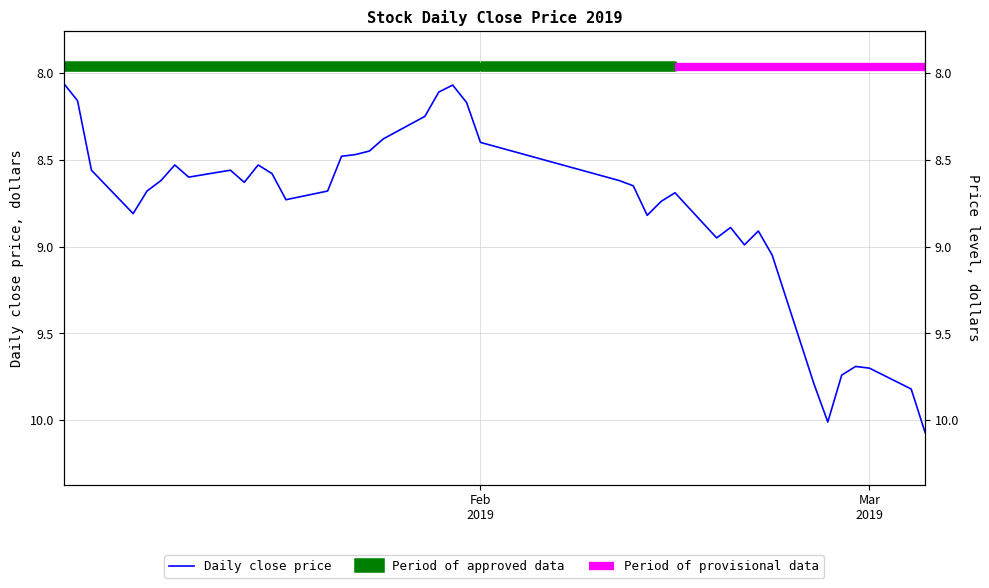

Rank the categories by value from highest to lowest.

2019-03-05, 2019-02-26, 2019-03-04, 2019-02-25, 2019-02-27, 2019-03-01, 2019-02-28, 2019-02-22, 2019-02-20, 2019-02-18, 2019-02-21, 2019-02-19, 2019-02-13, 2019-01-07, 2019-02-14, 2019-01-18, 2019-02-15, 2019-01-08, 2019-01-21, 2019-02-12, 2019-01-15, 2019-01-09, 2019-02-11, 2019-01-11, 2019-01-17, 2019-01-04, 2019-01-14, 2019-01-10, 2019-01-16, 2019-01-22, 2019-01-23, 2019-01-24, 2019-02-01, 2019-01-25, 2019-01-28, 2019-01-31, 2019-01-03, 2019-01-29, 2019-01-30, 2019-01-02